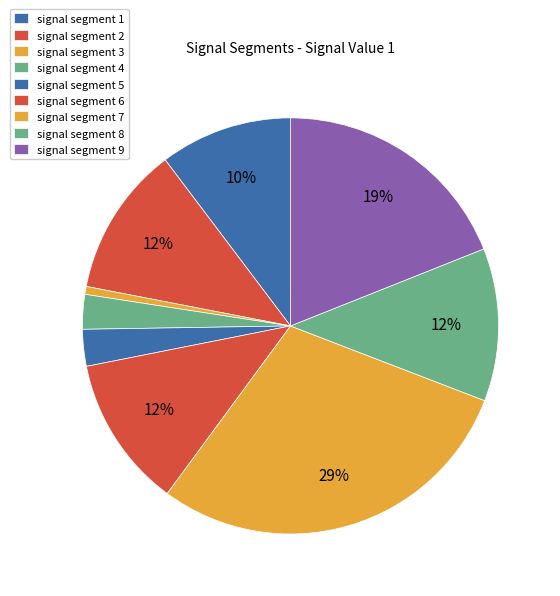

How many segments does this pie chart have?

9